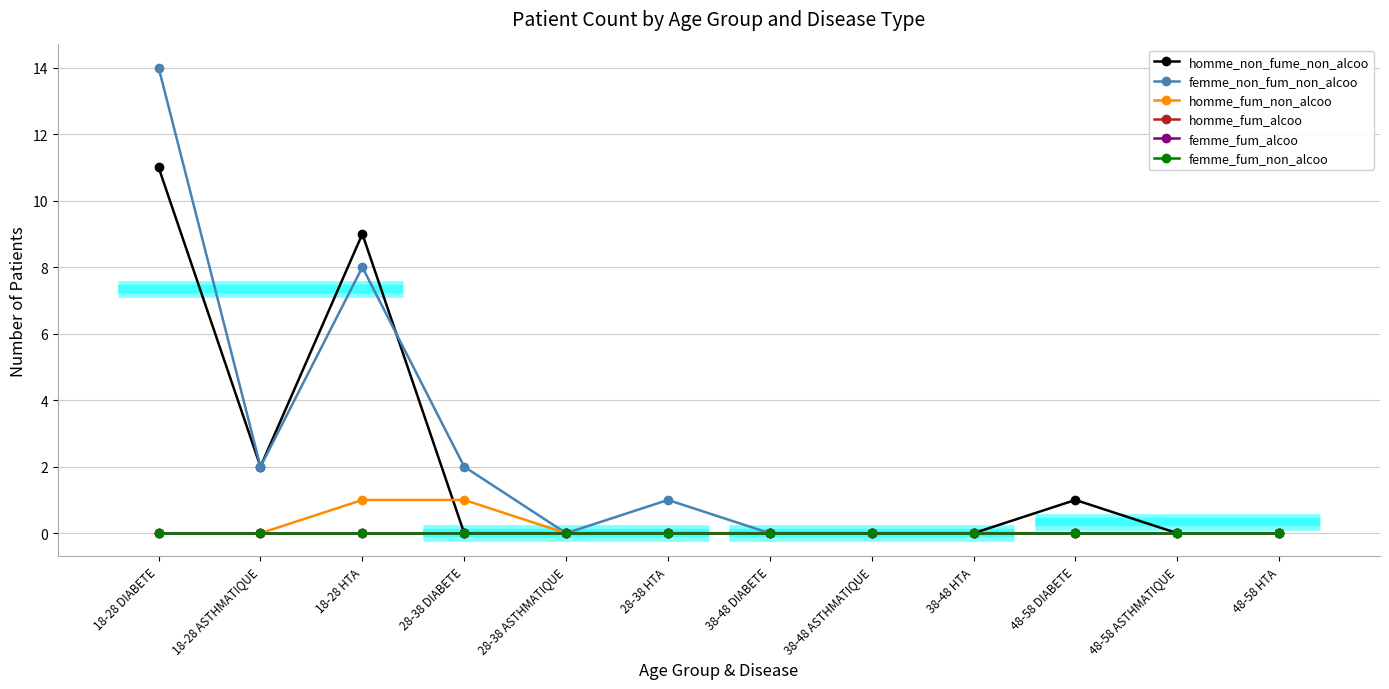

How many values in the homme_non_fume_non_alcoo series exceed 0?

4